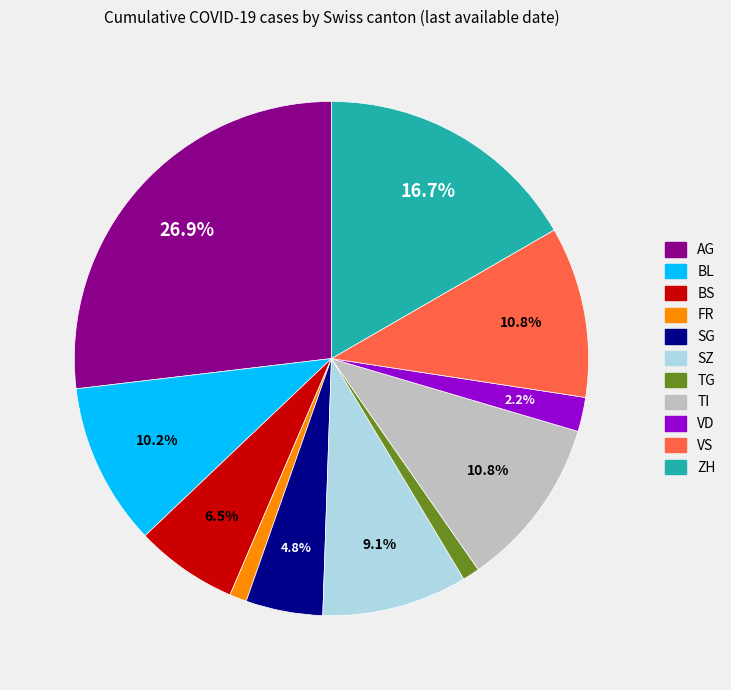

Count the number of slices in the pie.

11